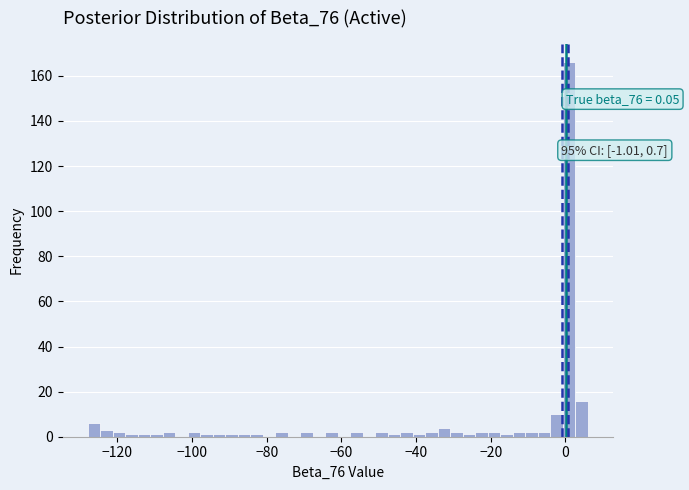

Read against the x-axis, roughly where is the centre of the tallest bar?

0